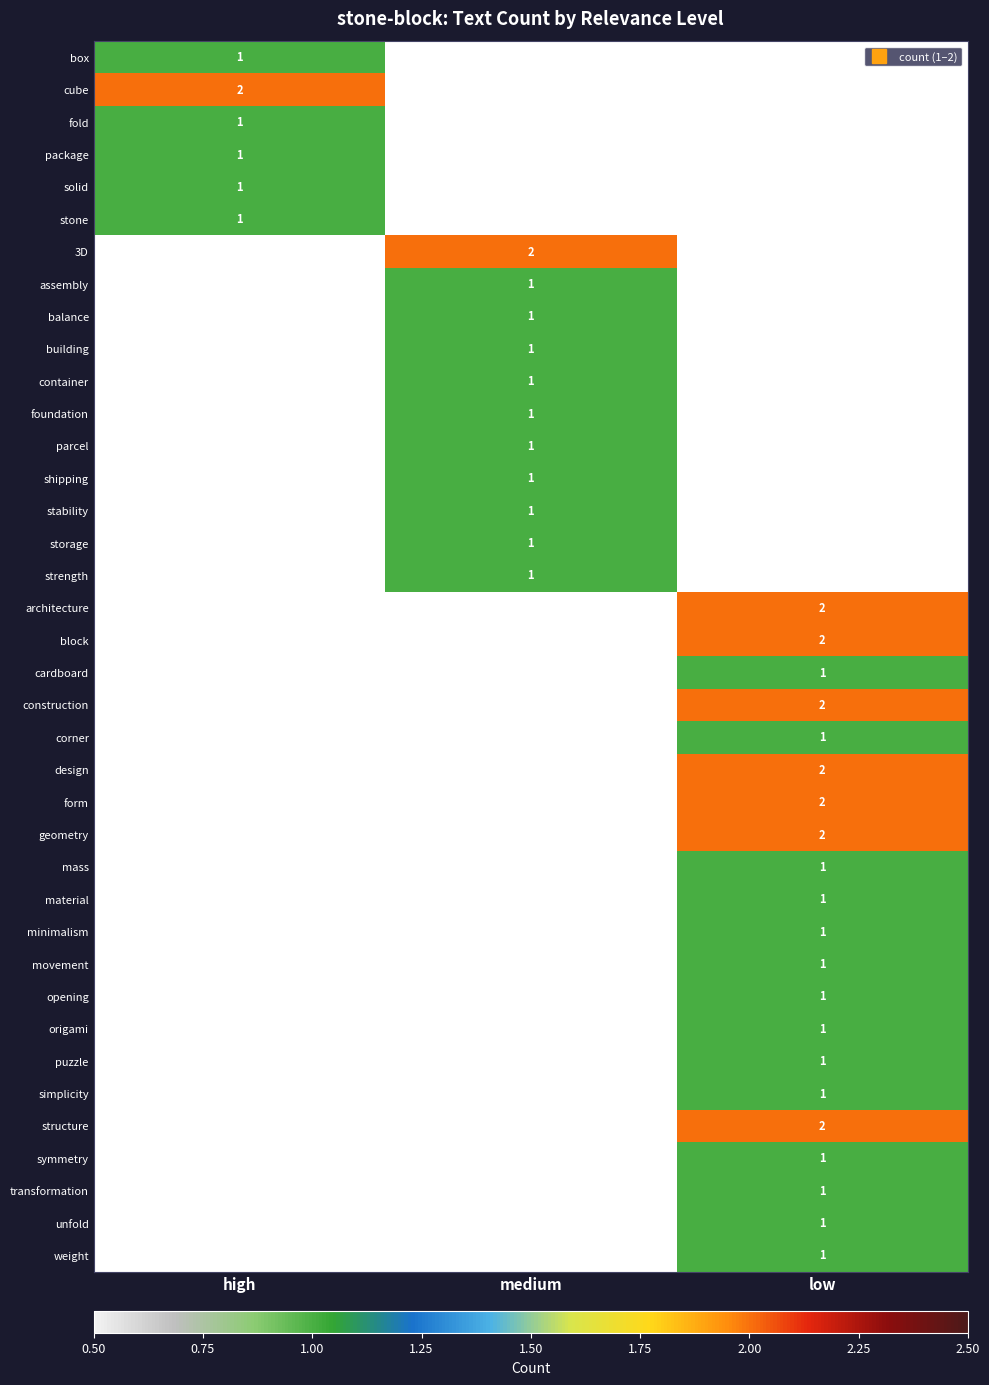

Which series has the widest spread of values?

box